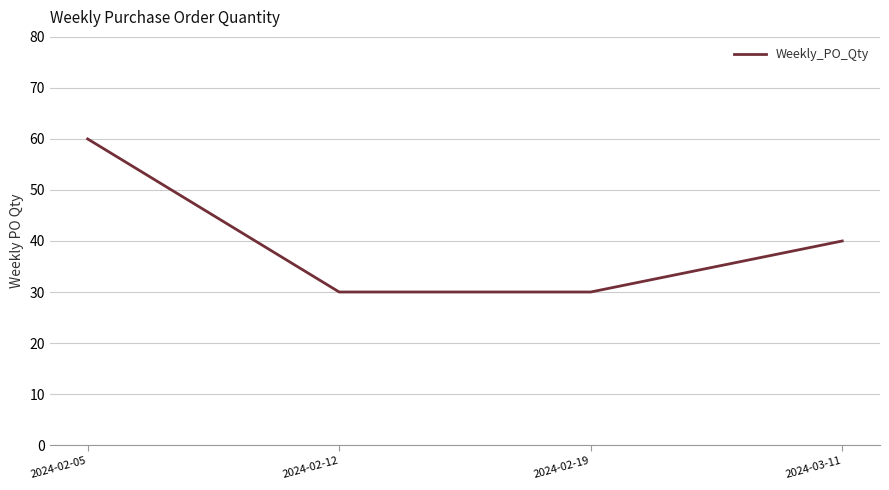

What position from the right is 2024-02-12?

3